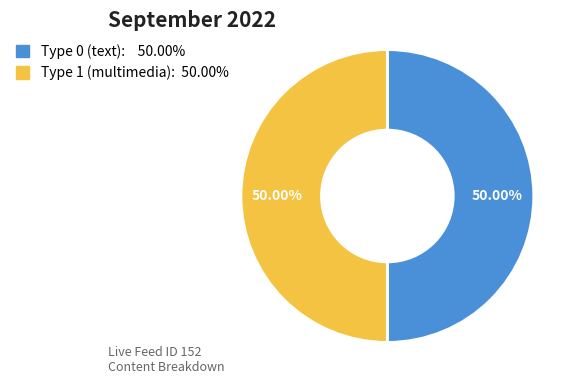

How many segments does this pie chart have?

2